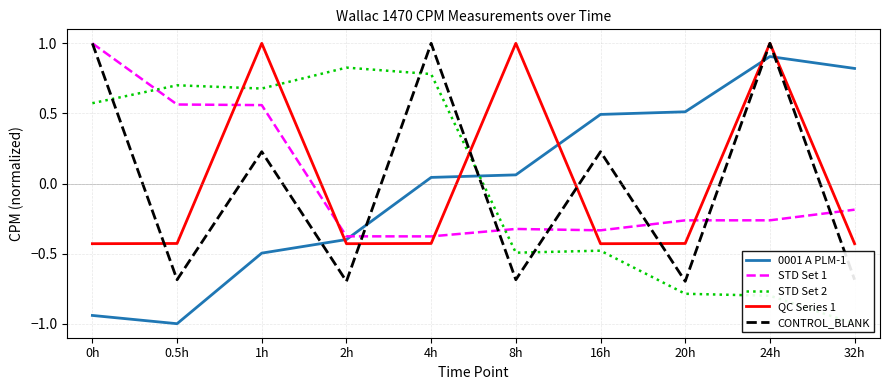

What position from the right is 0.5h?

9